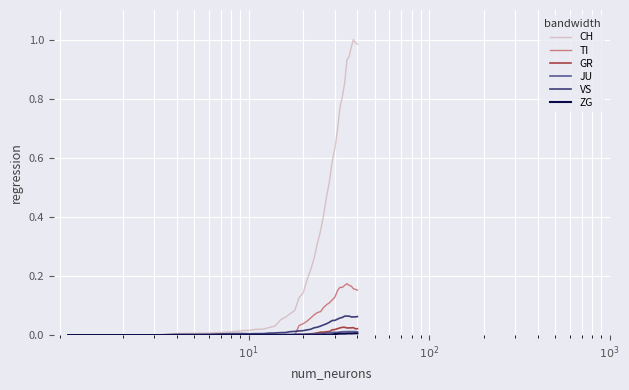

How many TI values are between 0 and 1?

40